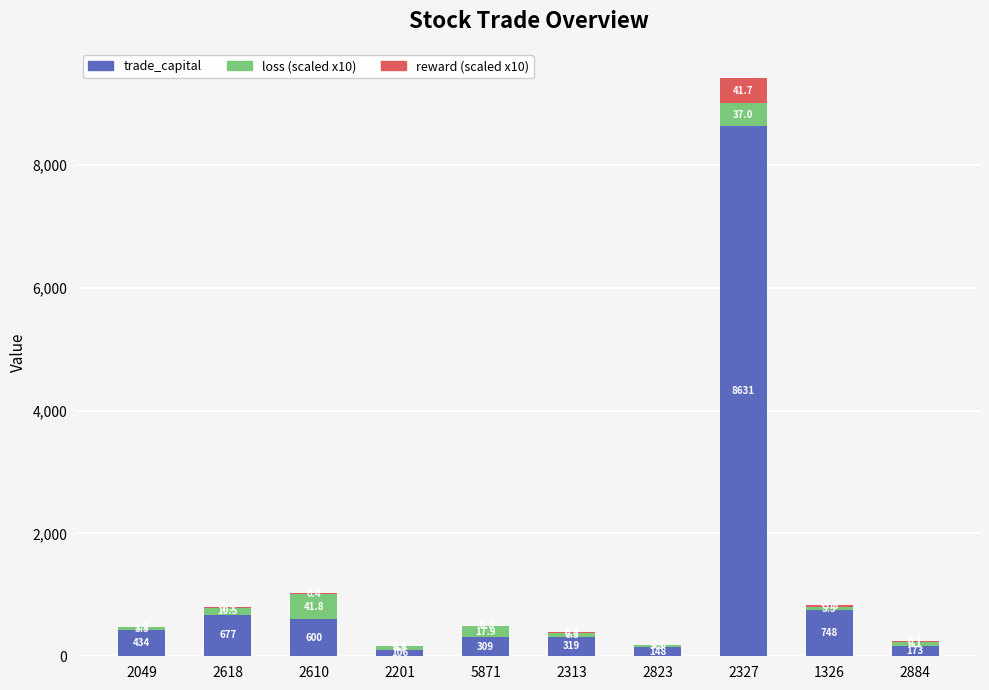

Does the chart contain stacked bars?

Yes